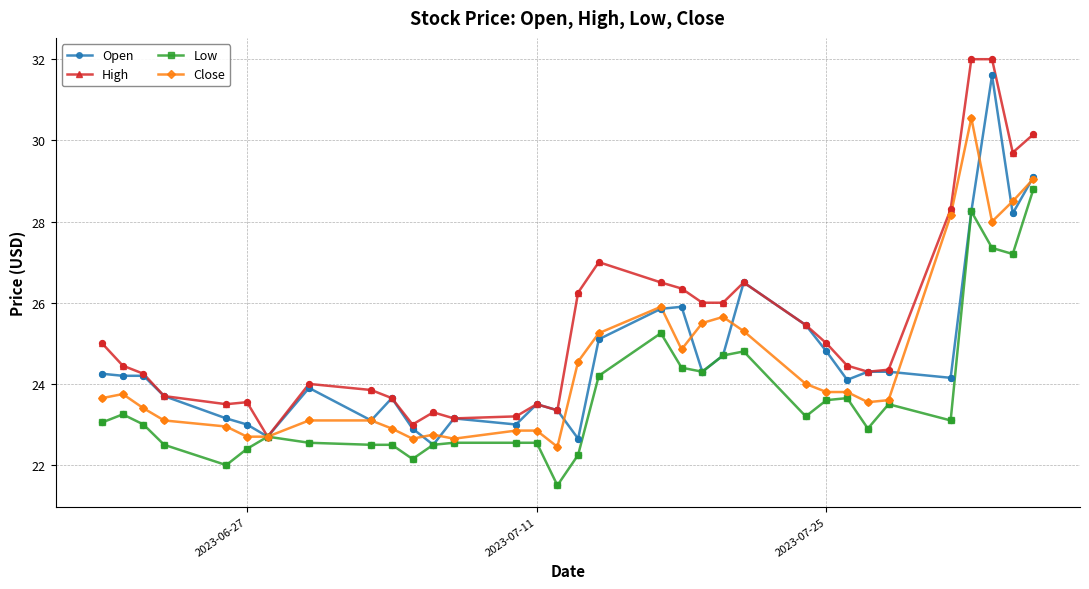

What is the value of the High point at the 21st from the left?

26.0